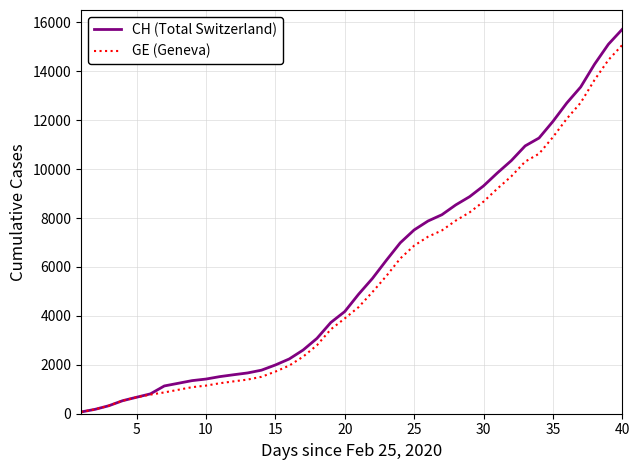

Which series has the widest spread of values?

CH (Total Switzerland)